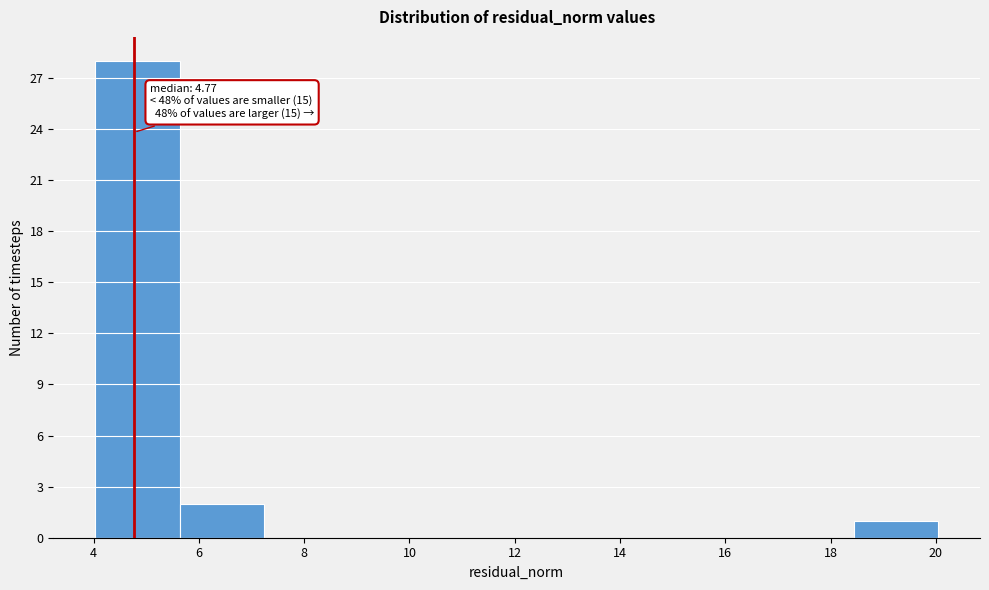

Which range on the x-axis has the tallest bar?

4.0 to 5.6